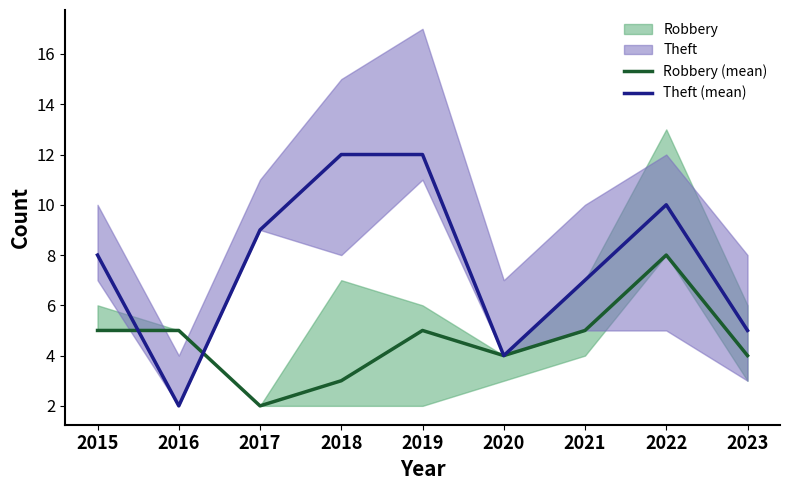

How many data points in Robbery (mean) are less than 5?

4